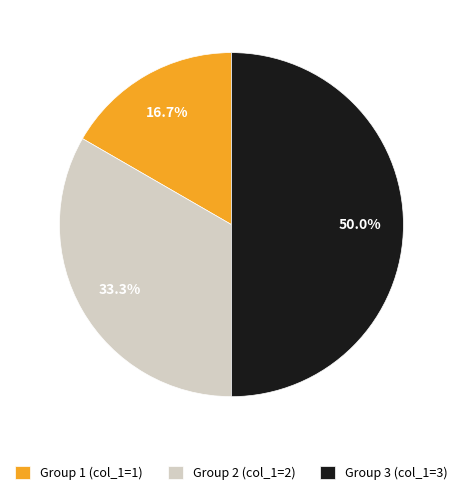

What percentage is NOT represented by Group 3 (col_1=3)?

50.0%